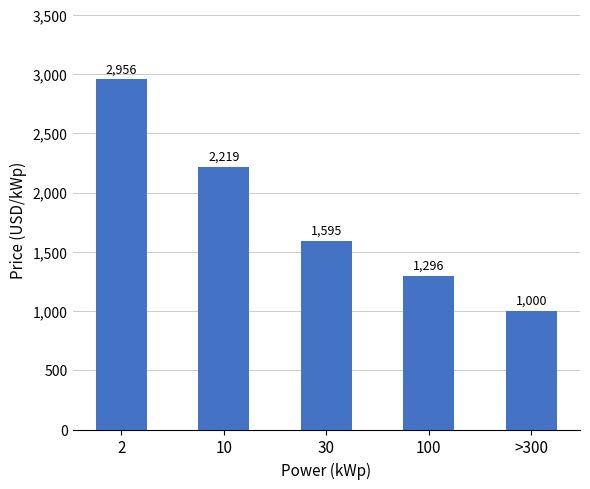

What is the label of the 1st bar from the right?

>300